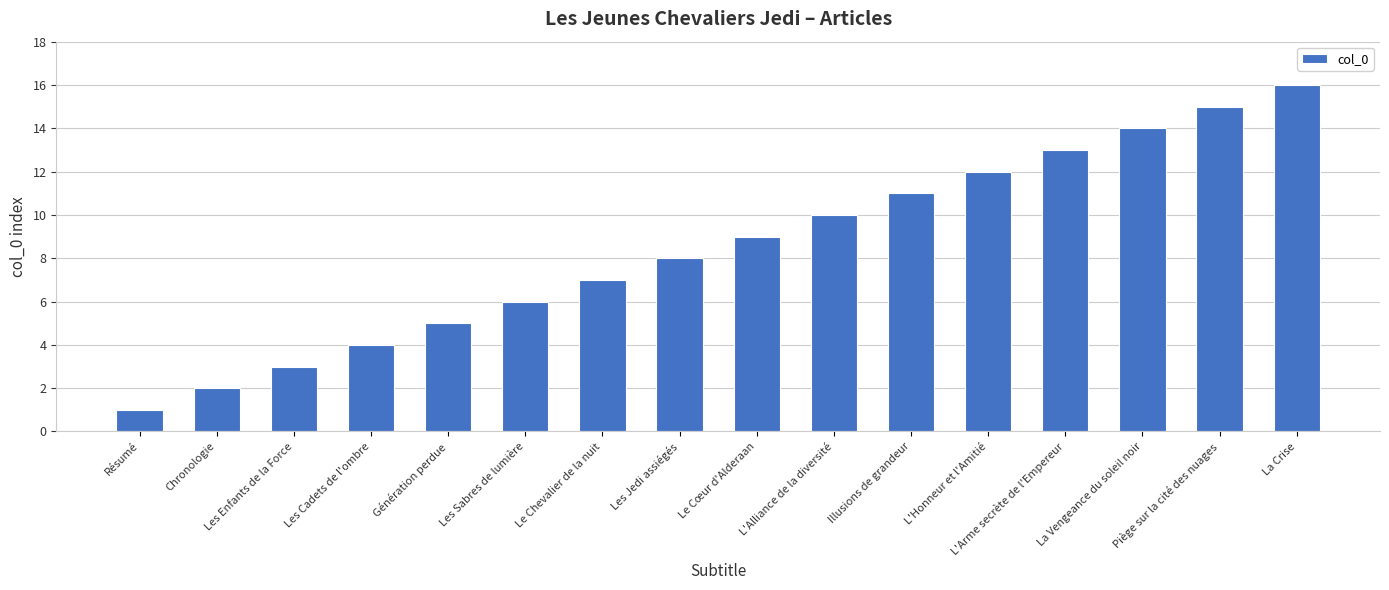

What is the difference between the second highest and minimum values?

14